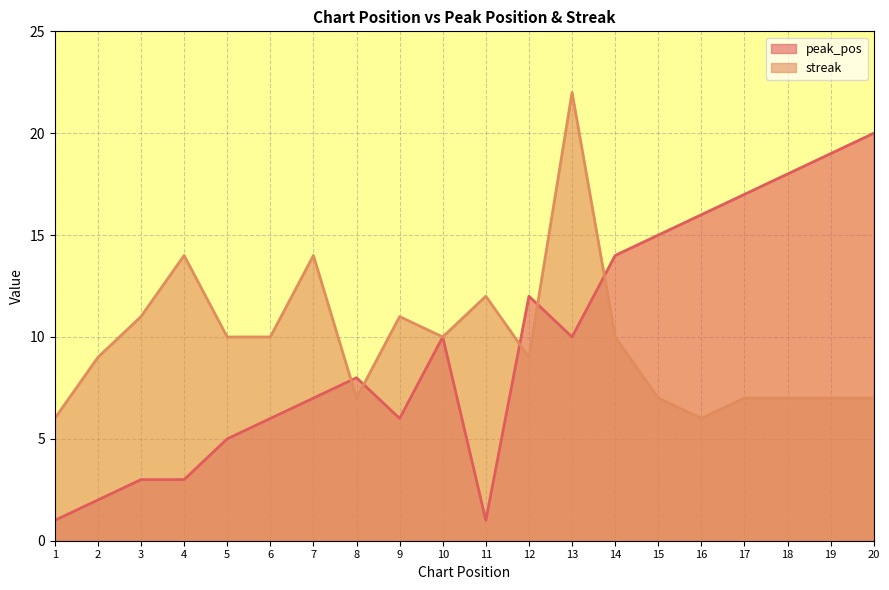

Rank the categories by peak_pos value from lowest to highest.

1, 11, 2, 3, 4, 5, 6, 9, 7, 8, 10, 13, 12, 14, 15, 16, 17, 18, 19, 20